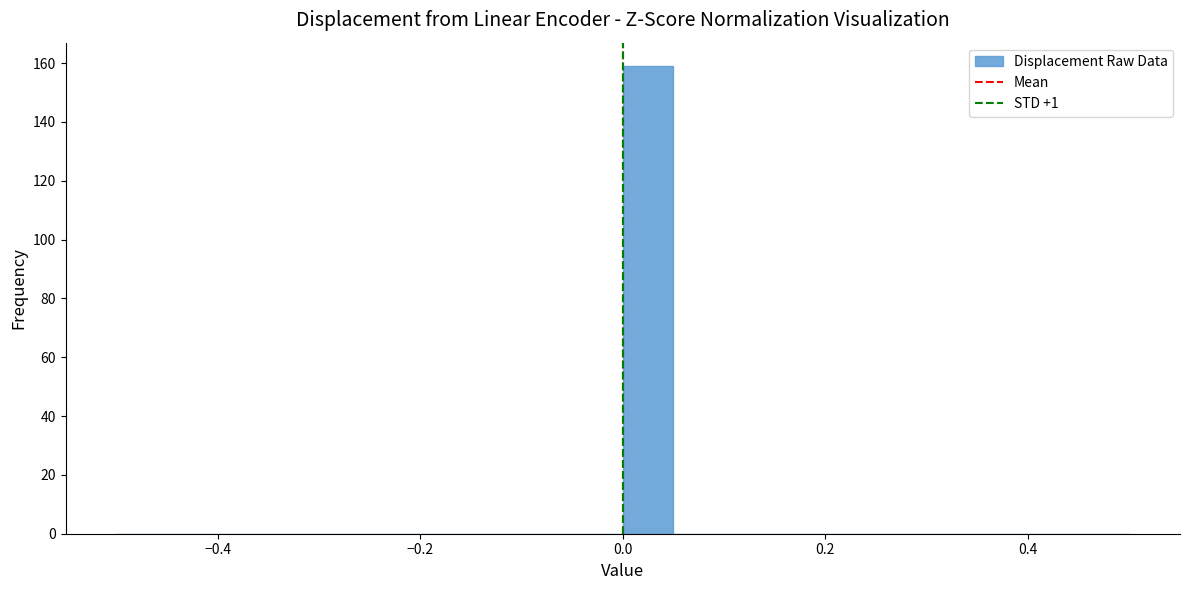

Around what value on the x-axis is the tallest bar? Give the approximate position of its centre, as read against the axis.

0.02